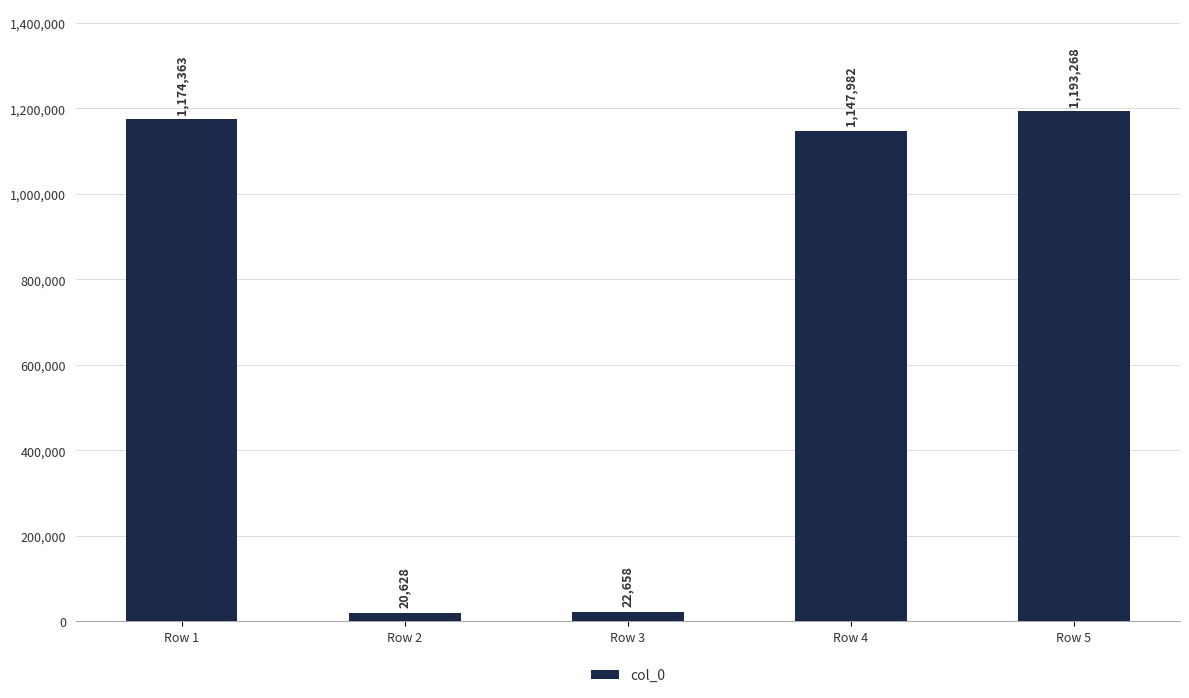

Rank the categories by value from highest to lowest.

Row 5, Row 1, Row 4, Row 3, Row 2